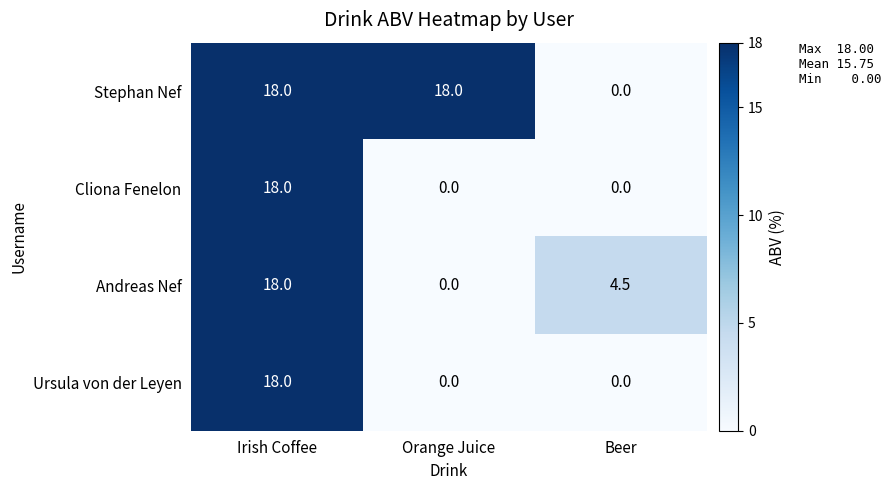

Count the number of data series in this chart.

4